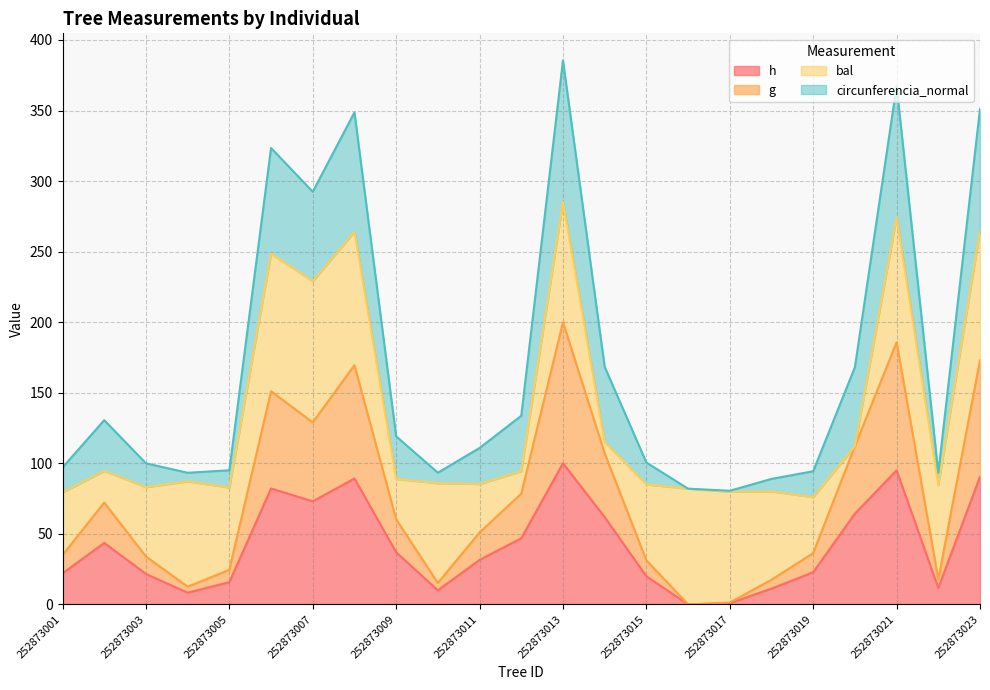

True or false: h and g cross at least once.

False